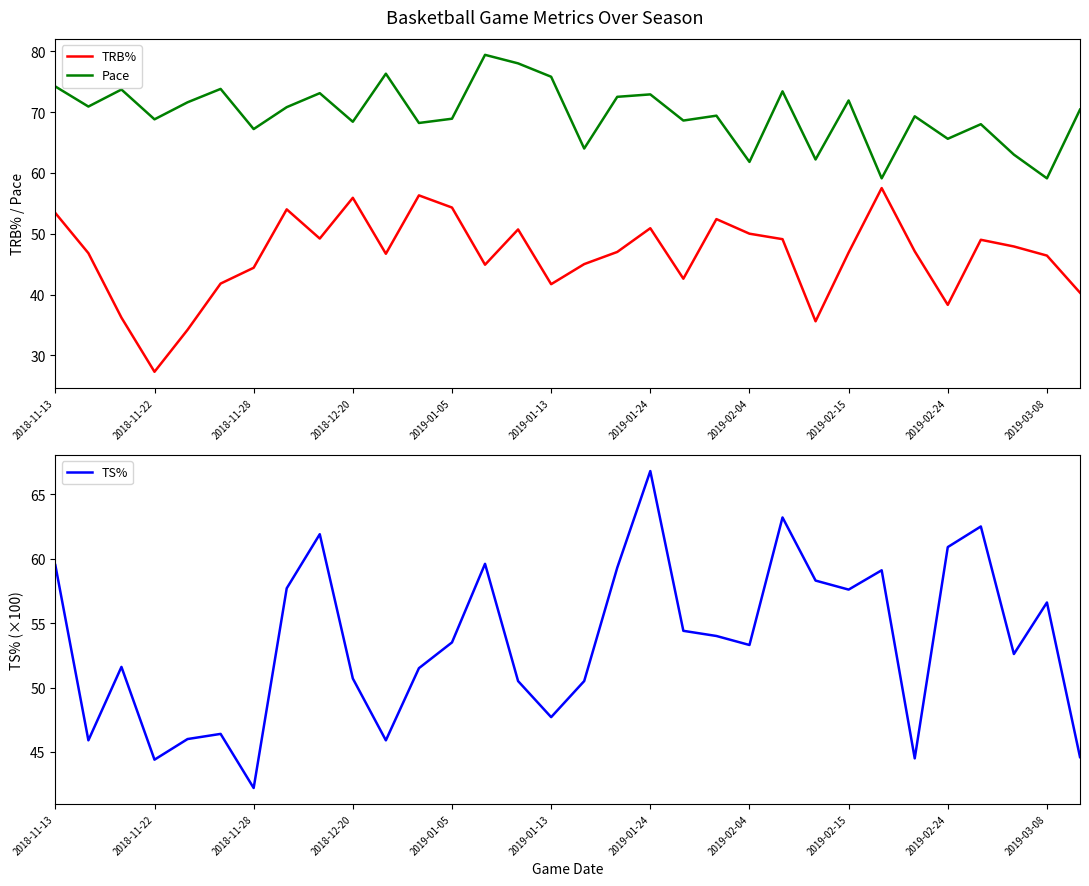

Reading left to right, transcribe all the data shown in this chart.

TRB%: 53.4	46.8	36.2	27.3	34.2	41.8	44.4	54.0	49.2	55.9	46.7	56.3	54.3	44.9	50.7	41.7	45.0	47.0	50.9	42.6	52.4	50.0	49.1	35.6	46.9	57.5	47.1	38.3	49.0	47.9	46.4	40.3
Pace: 74.2	70.9	73.7	68.8	71.6	73.8	67.2	70.8	73.1	68.4	76.3	68.2	68.9	79.4	78.0	75.8	64.0	72.5	72.9	68.6	69.4	61.8	73.4	62.2	71.9	59.1	69.3	65.6	68.0	63.0	59.1	70.4
TS%: 59.5	45.9	51.6	44.4	46.0	46.4	42.2	57.7	61.9	50.7	45.9	51.5	53.5	59.6	50.5	47.7	50.5	59.3	66.8	54.4	54.0	53.3	63.2	58.3	57.6	59.1	44.5	60.9	62.5	52.6	56.6	44.6